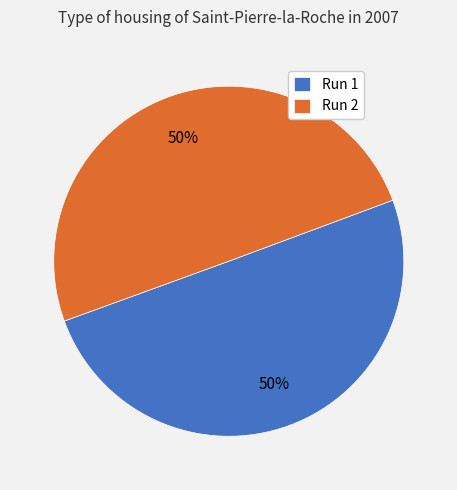

To the nearest percent, what is the average slice percentage?

50%